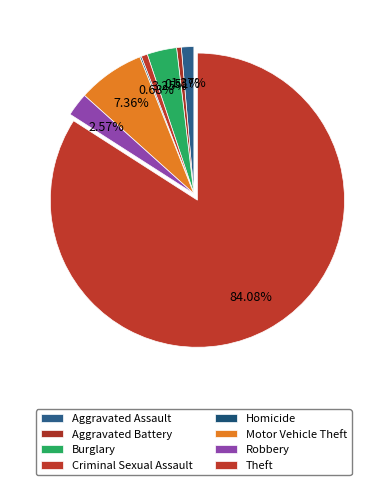

Is it true that Aggravated Battery is 11% of the pie?

False